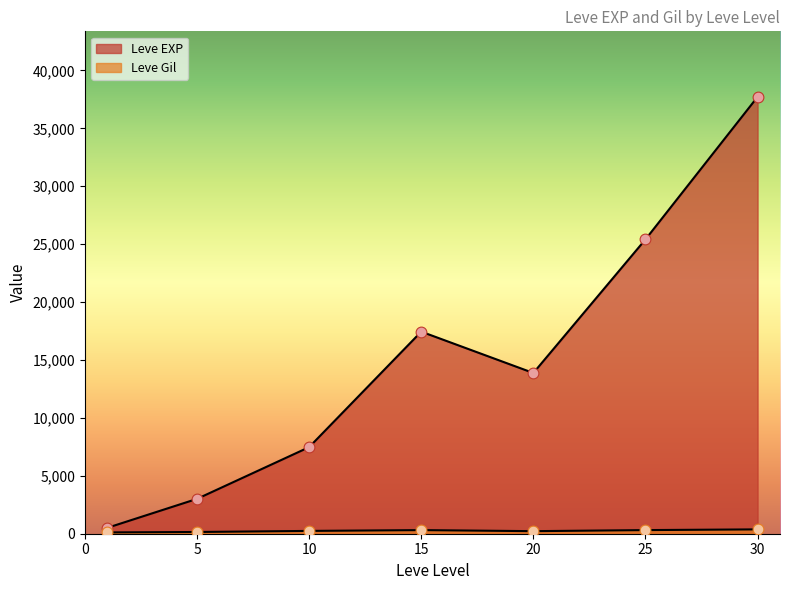

What are all the series names shown in the legend?

Leve EXP, Leve Gil